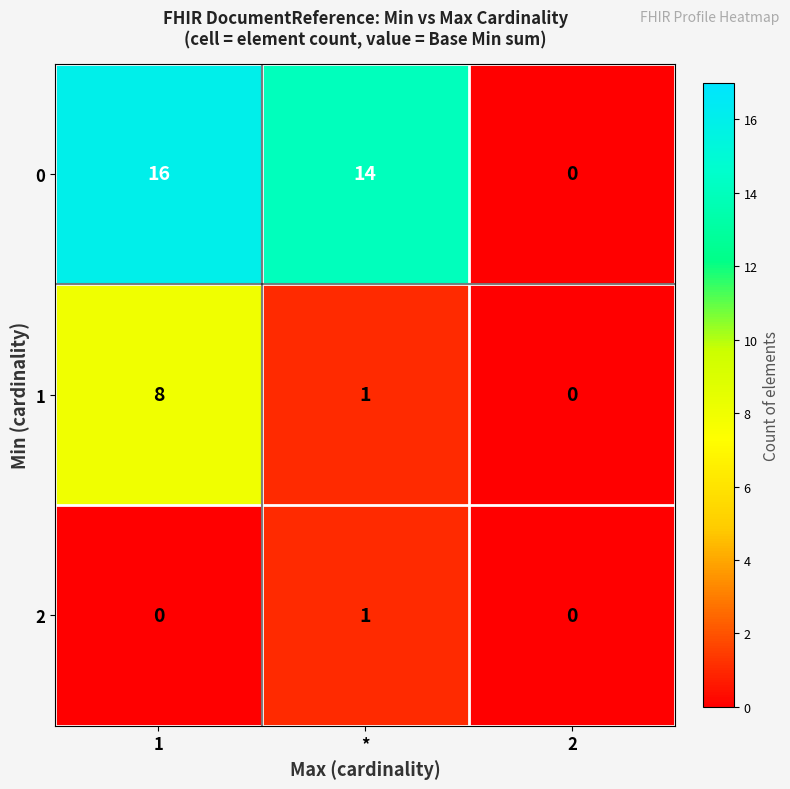

How many values in the 1 series are below 1?

1